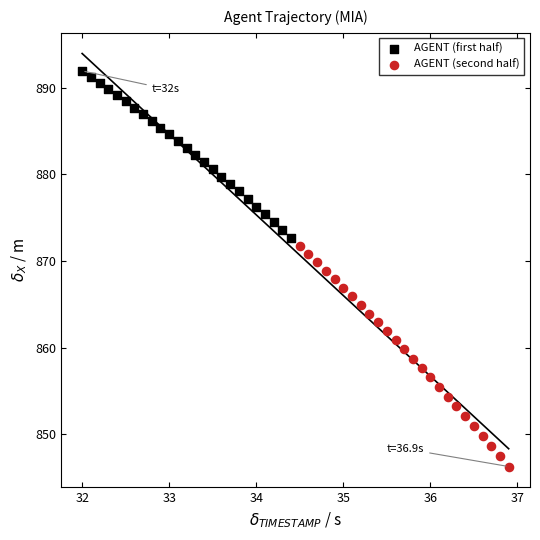

Which series reaches the minimum Y coordinate?

AGENT (second half)